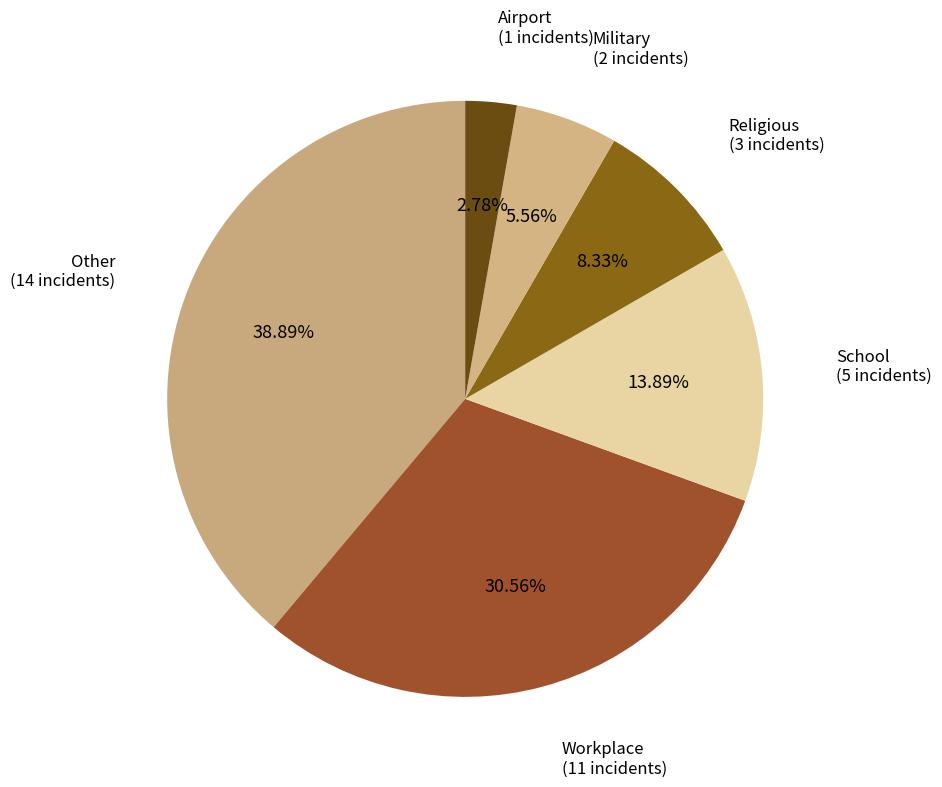

Which slice is the largest?

Other